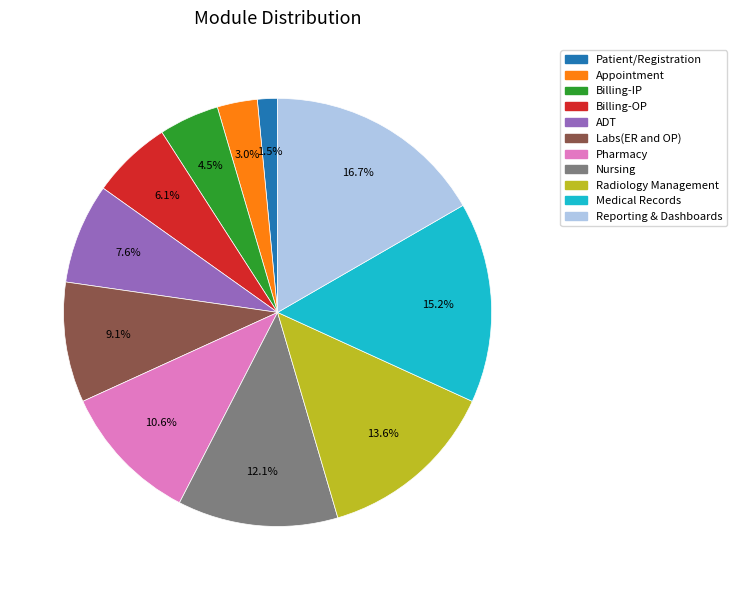

Rank the categories by value from highest to lowest.

Reporting & Dashboards, Medical Records, Radiology Management, Nursing, Pharmacy, Labs(ER and OP), ADT, Billing-OP, Billing-IP, Appointment, Patient/Registration